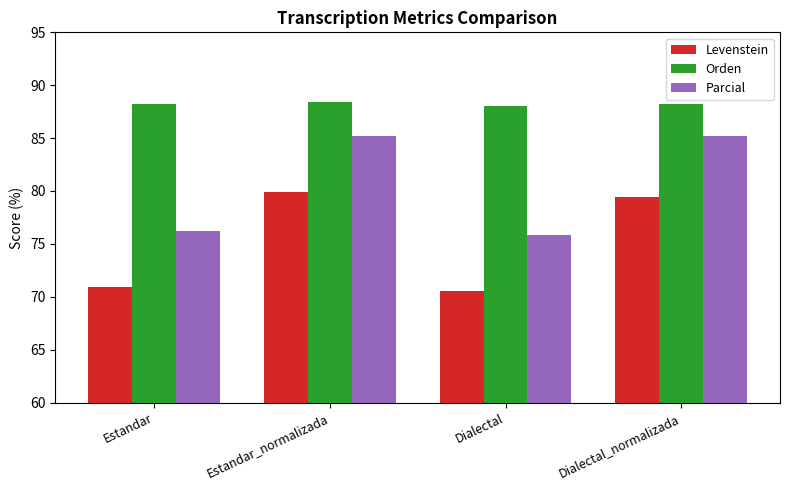

The Orden series shows 88.2 at Dialectal_normalizada. True or false?

True